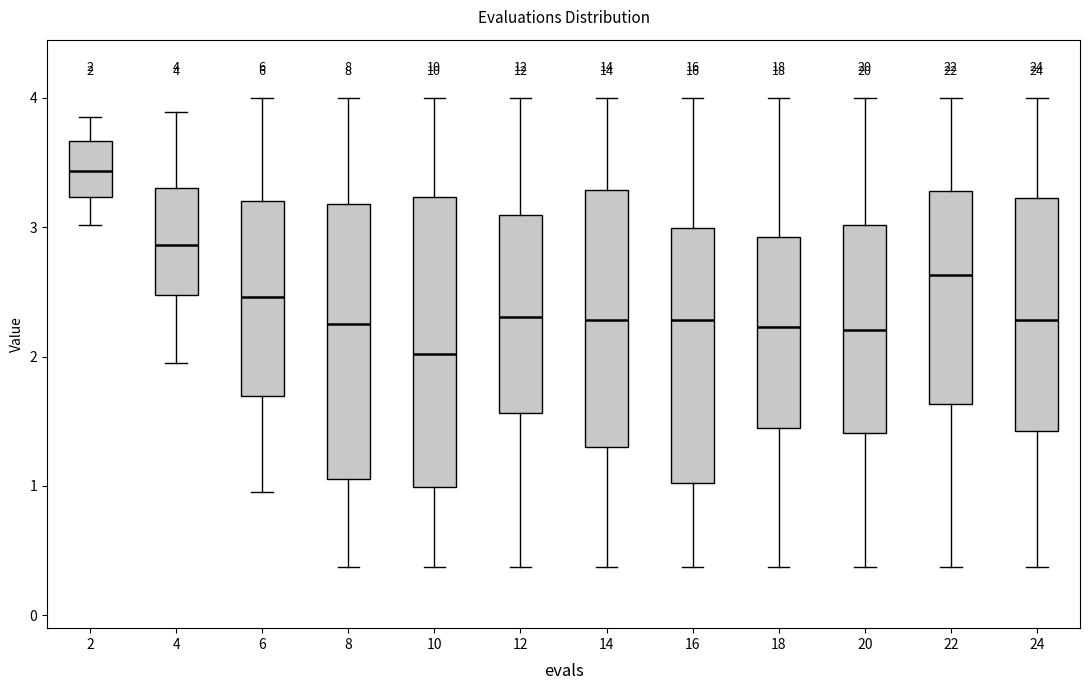

Comparing the boxes themselves (not the whiskers), which one is the tallest?

10